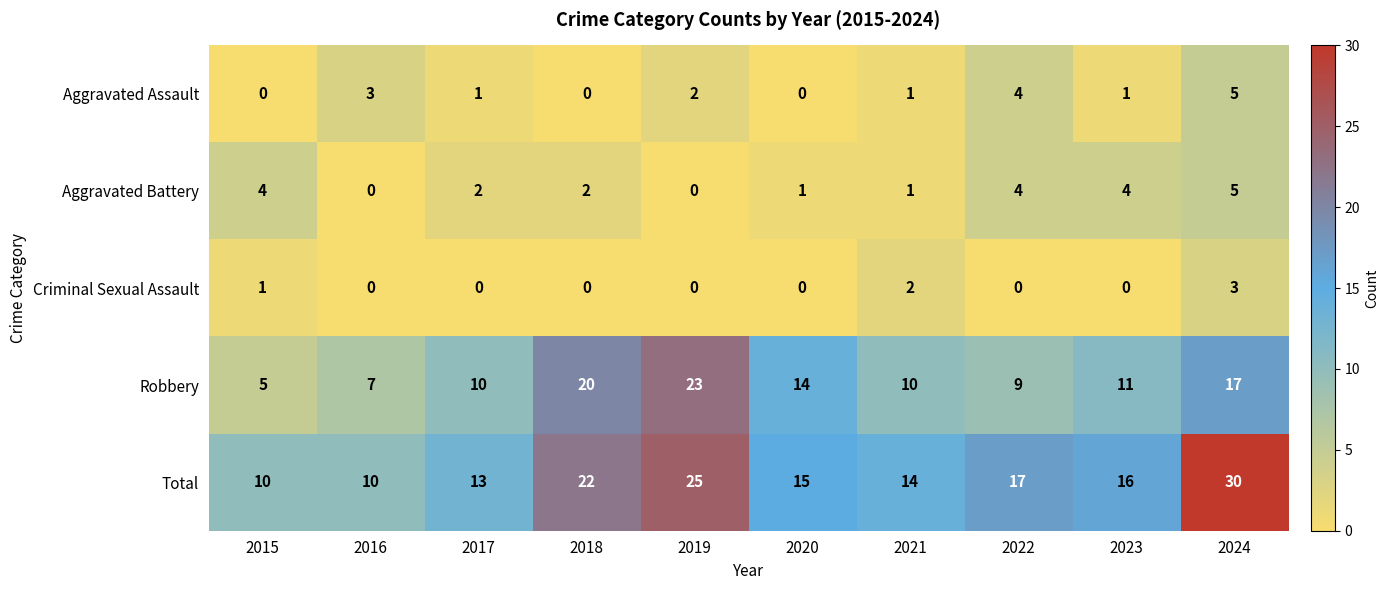

How many values in the Robbery series are below 11?

5